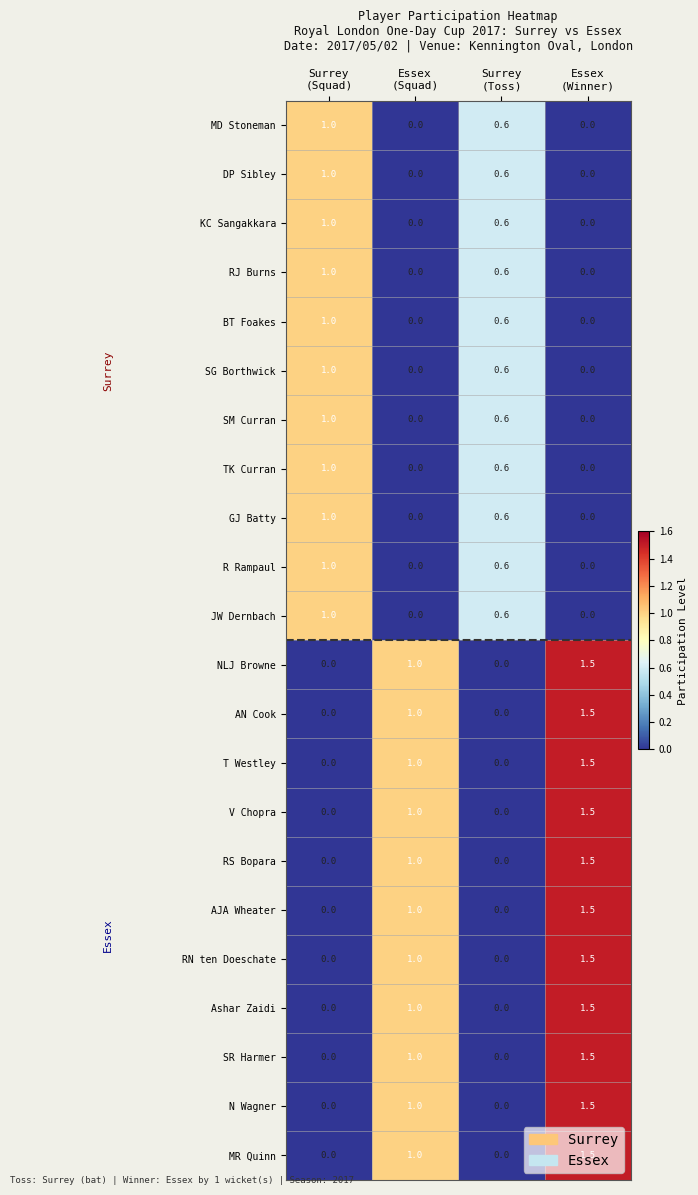

Which label corresponds to the largest value in the chart?

Essex
(Winner)